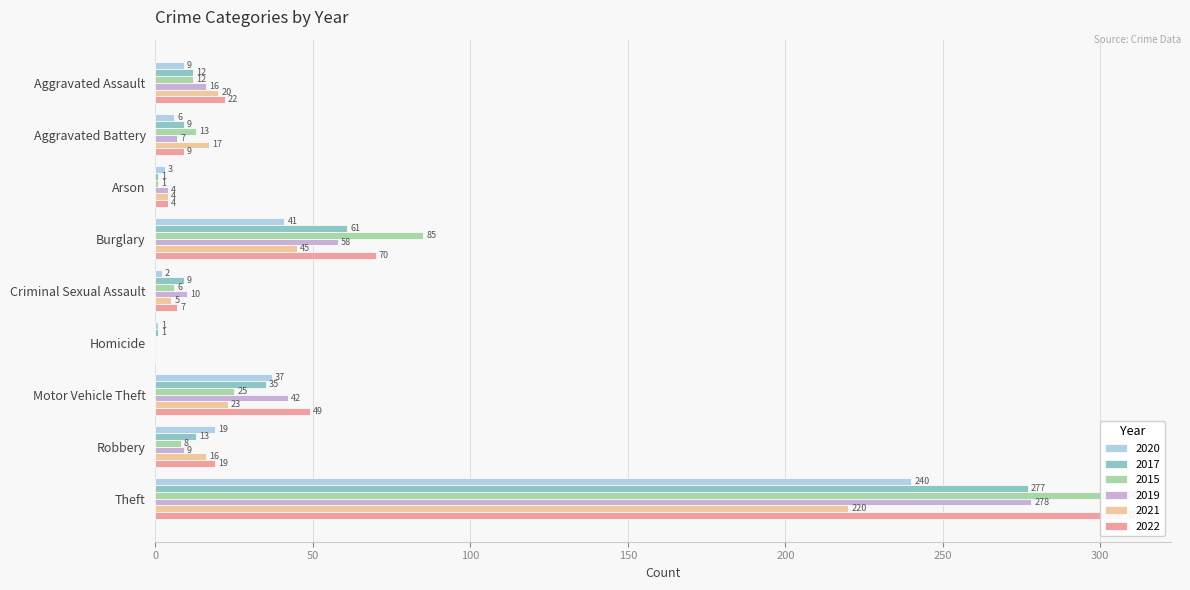

What is the difference between the 2019 values at Aggravated Assault and Aggravated Battery?

9